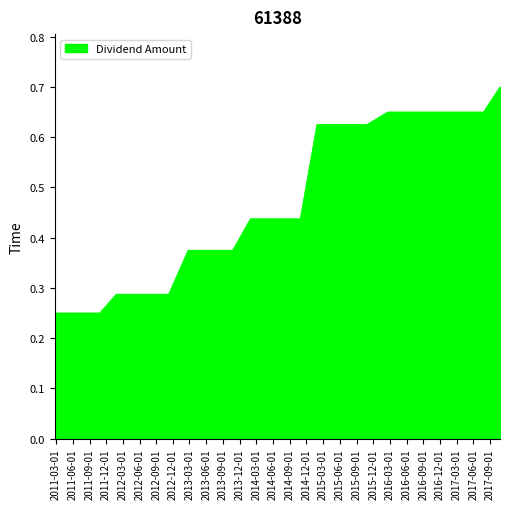

What is the label of the 26th point from the left?

2017-04-26